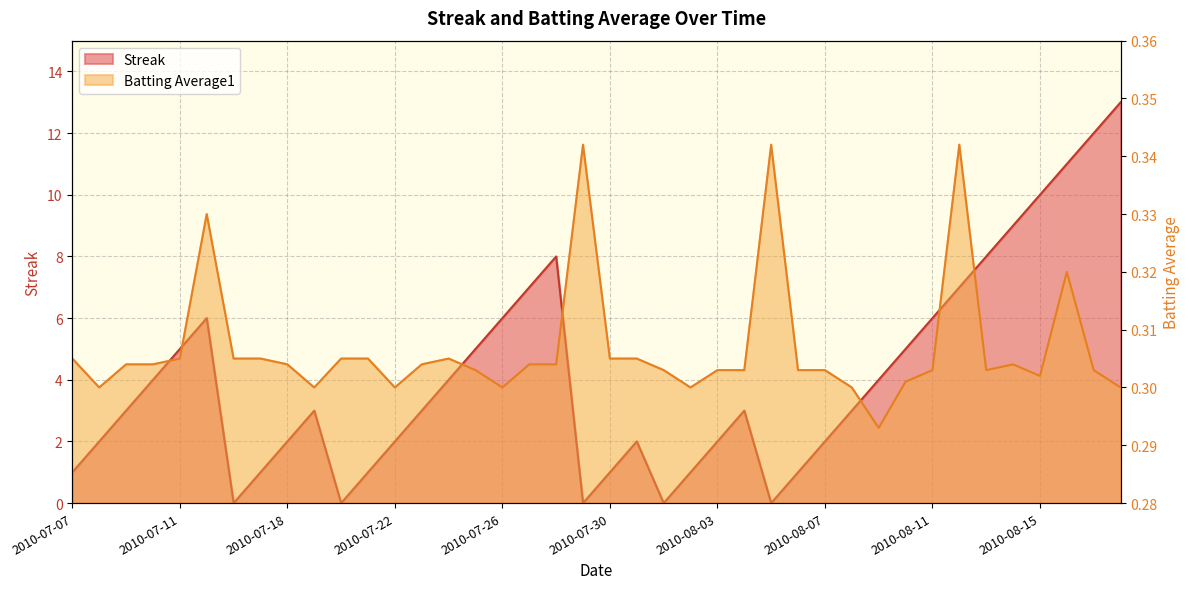

True or false: Streak and Batting Average1 cross at least once.

True